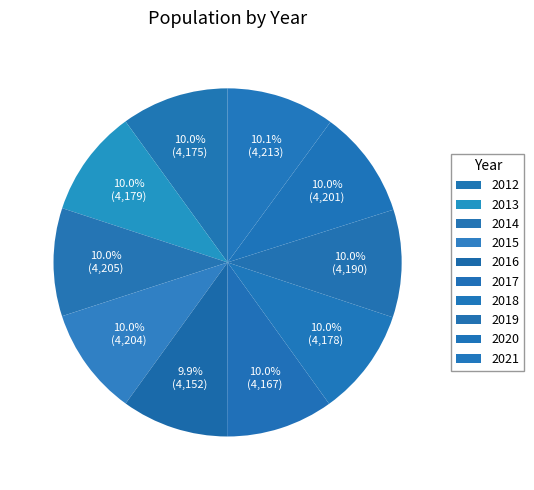

Is it true that 2013 is 1% of the pie?

False